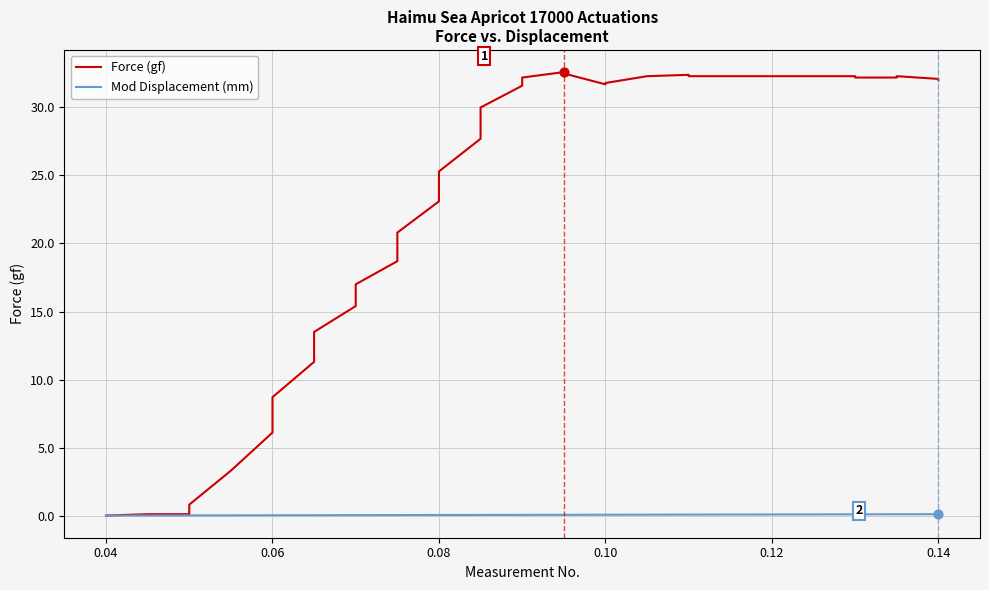

Which series has the widest spread of Y values?

Force (gf)